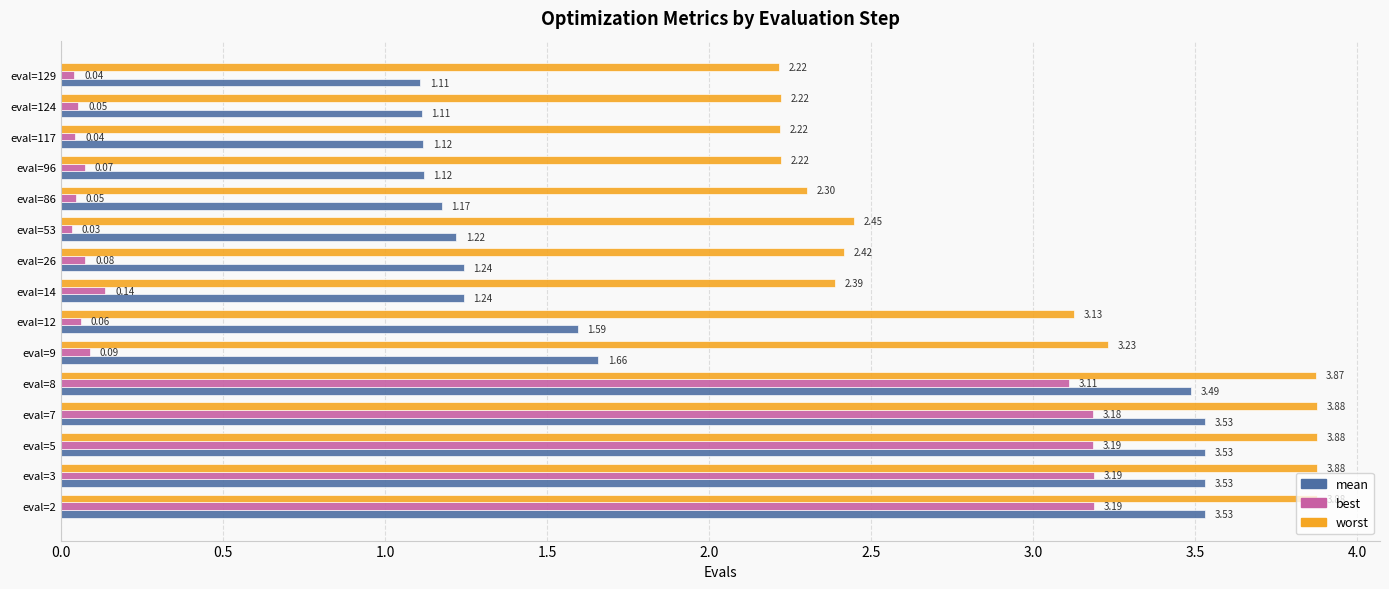

Is the value of mean at eval=8 greater than the value of best at eval=129?

Yes